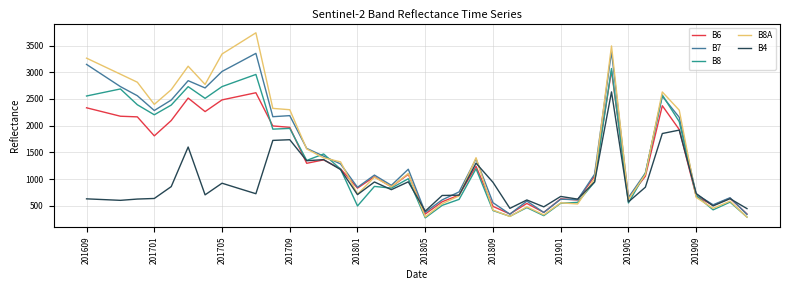

Which series has the widest spread of values?

B8A